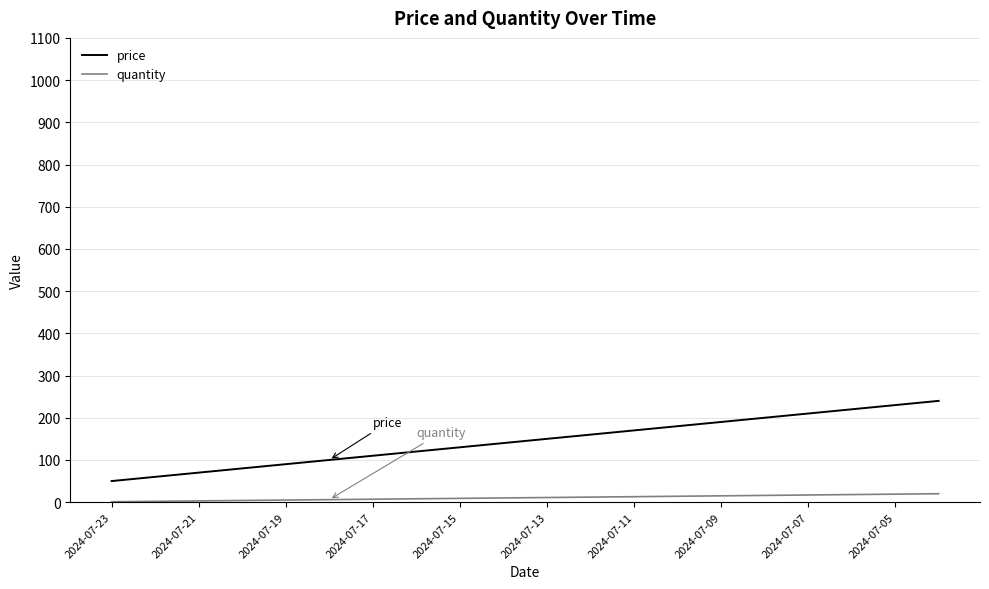

Which series has the largest total across all categories?

price